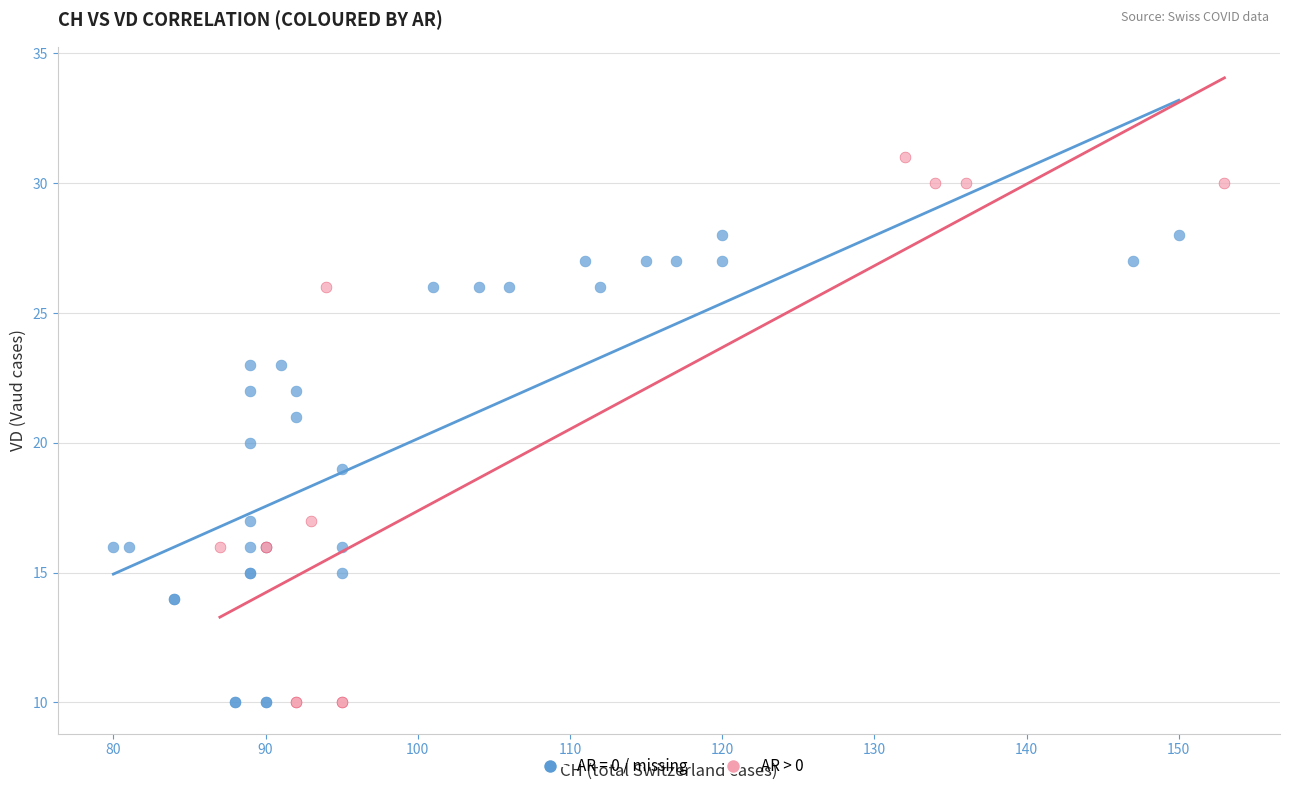

Which series reaches the maximum Y coordinate?

AR > 0